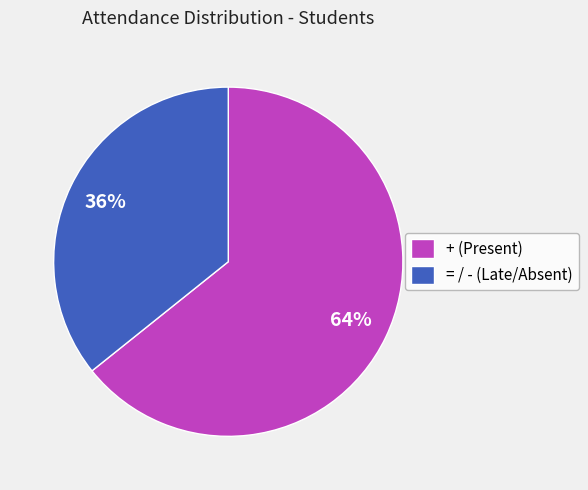

To the nearest percent, what is the combined percentage of + (Present) and = / - (Late/Absent)?

100%